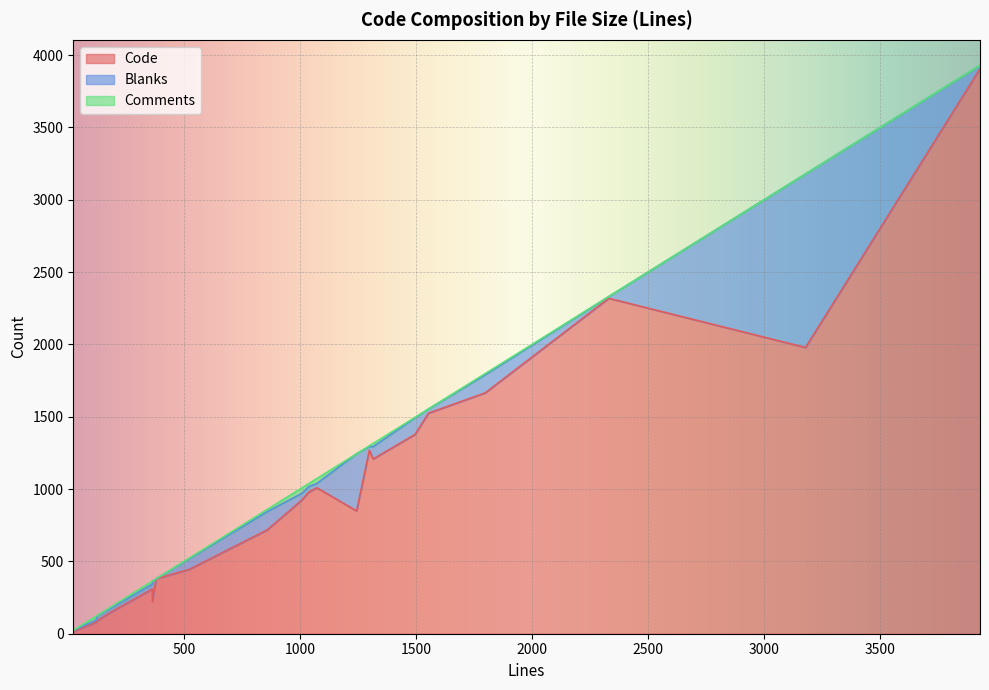

Which series has the widest spread of values?

Code